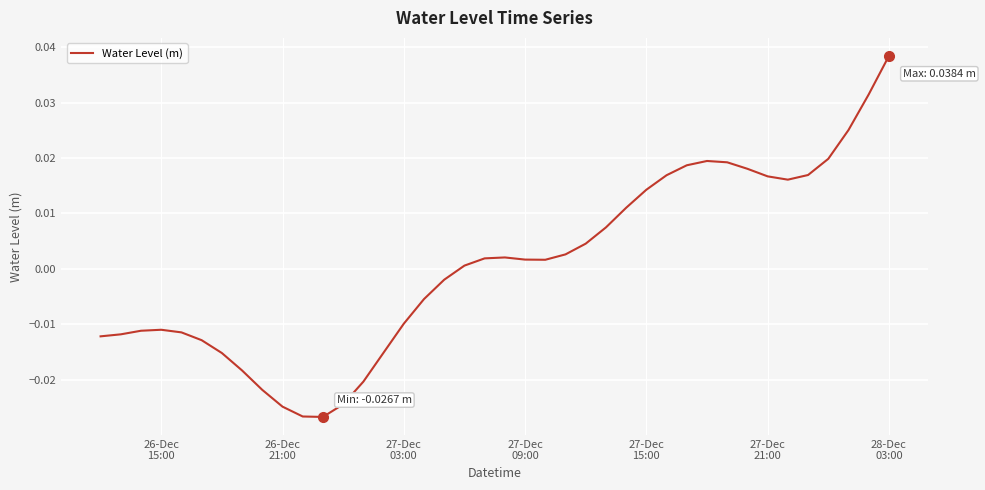

What is the difference between the maximum and minimum values?

0.1